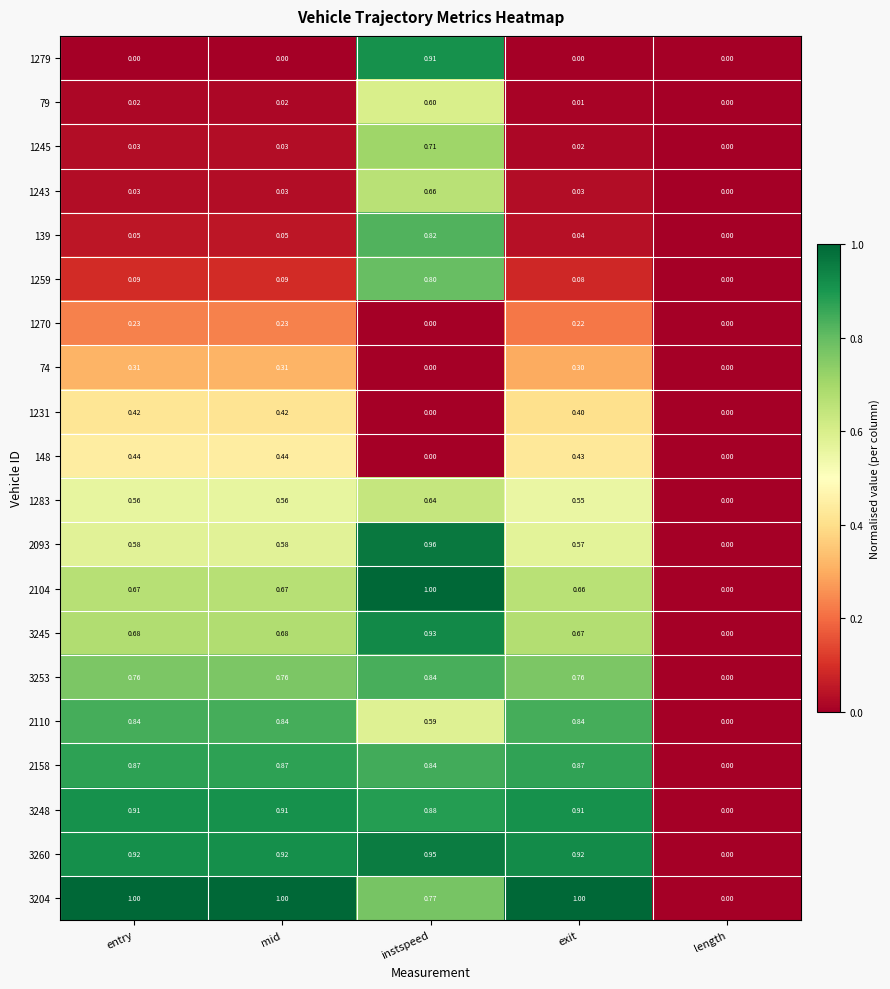

At which label is 2093 closest to 0?

length